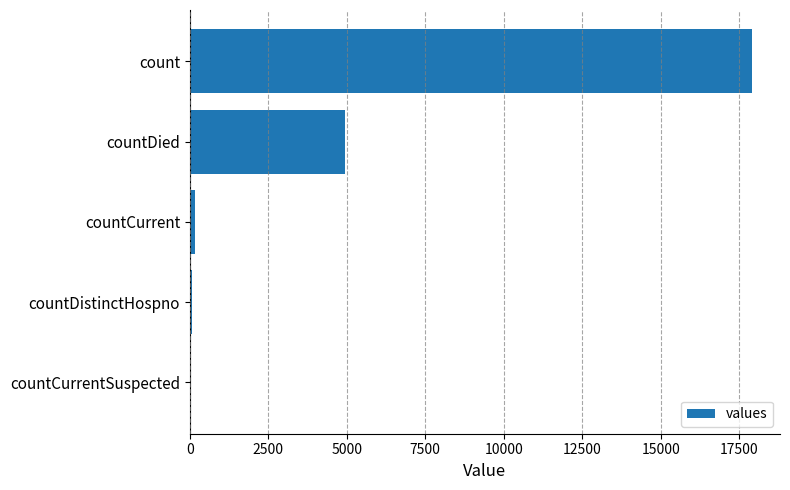

How many data points does each series have?

5